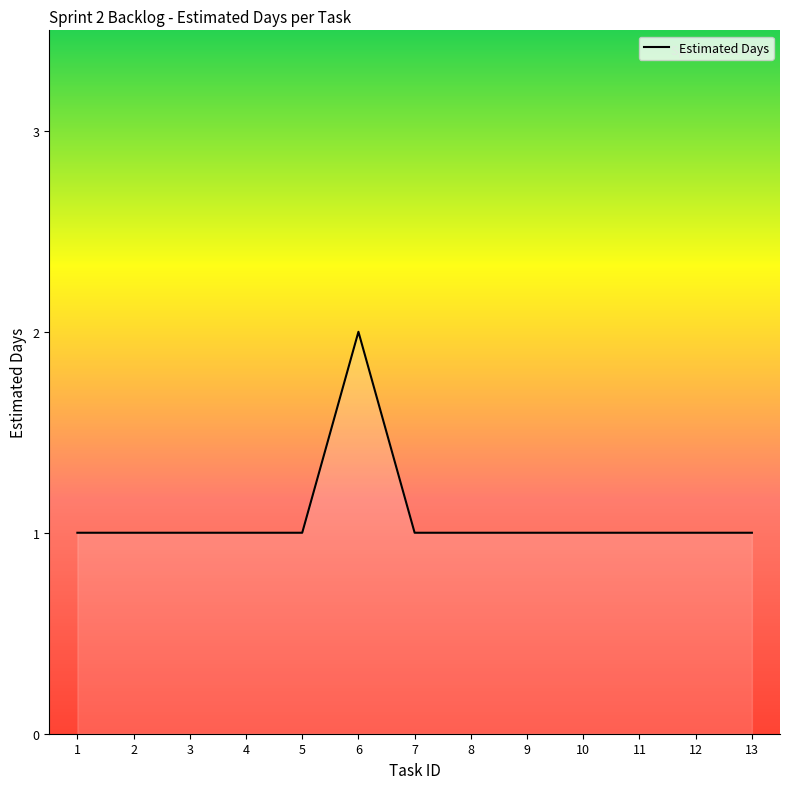

At which category does the chart reach its peak across all series?

6